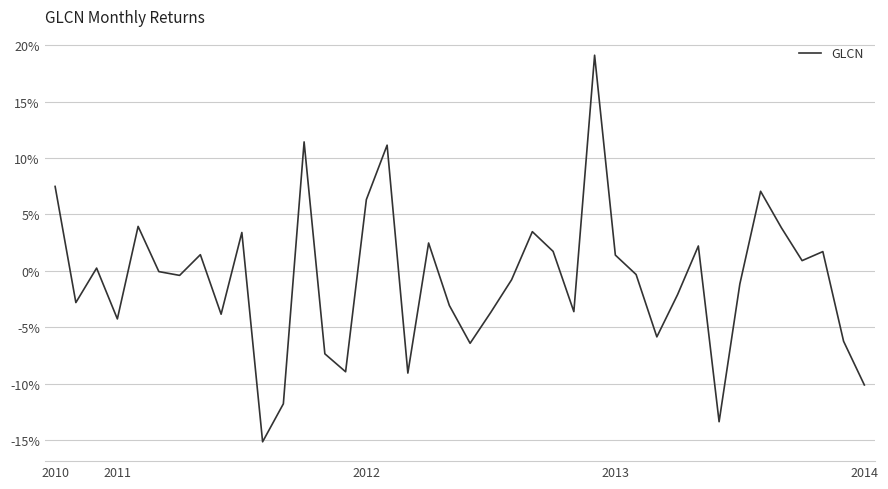

Does the chart display data point markers on the line(s)?

No